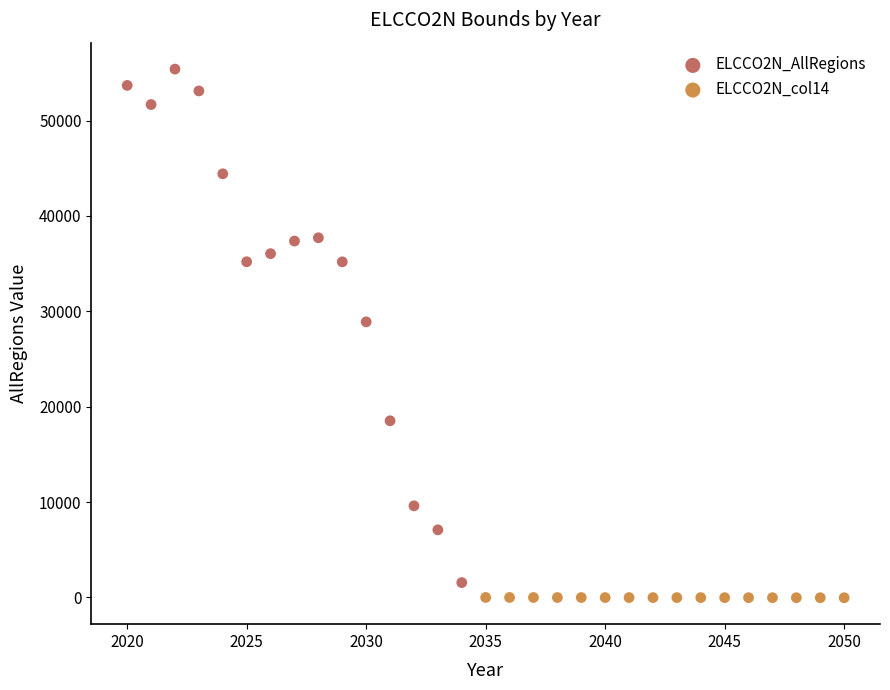

Which series reaches the maximum Y coordinate?

ELCCO2N_AllRegions